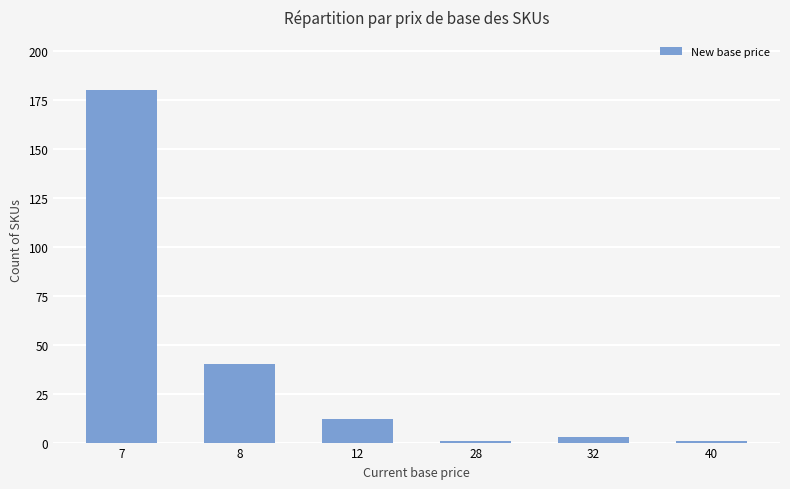

What is the difference between the second highest and minimum values?

39